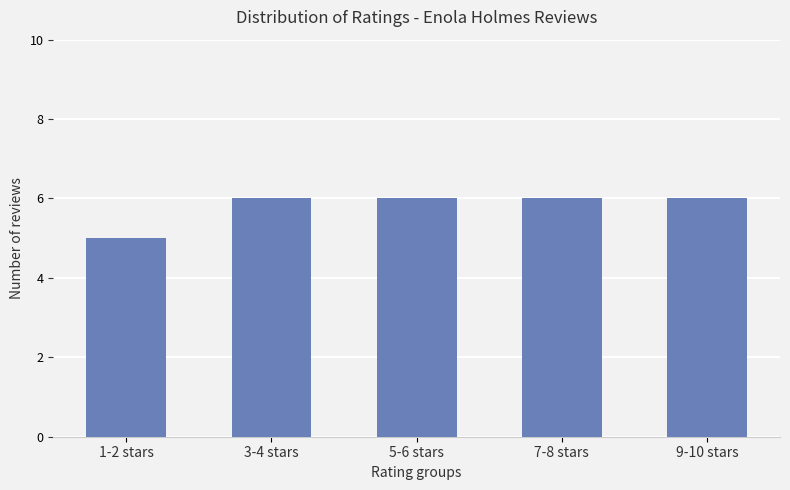

What is the ratio of the value at 9-10 stars to the value at 1-2 stars?

1.2